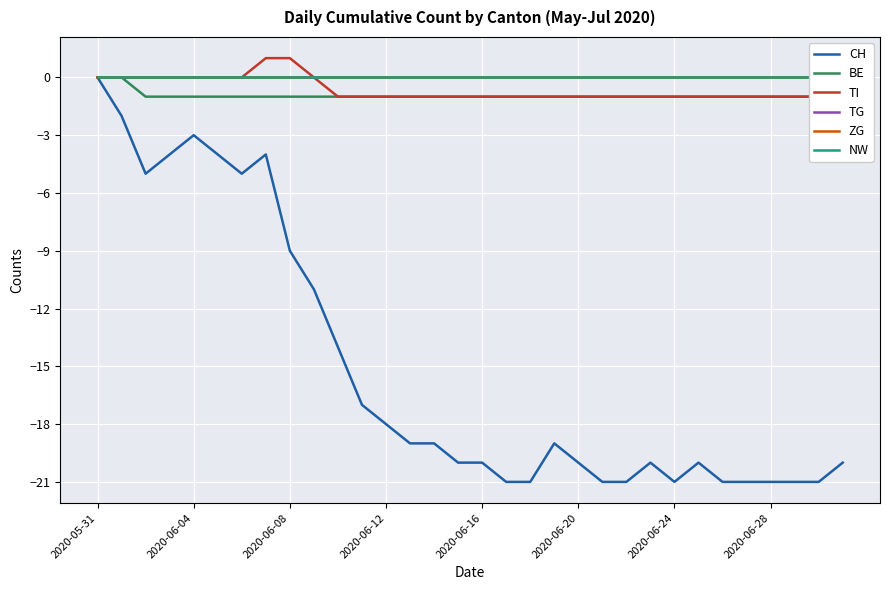

What is the minimum value for CH?

-21